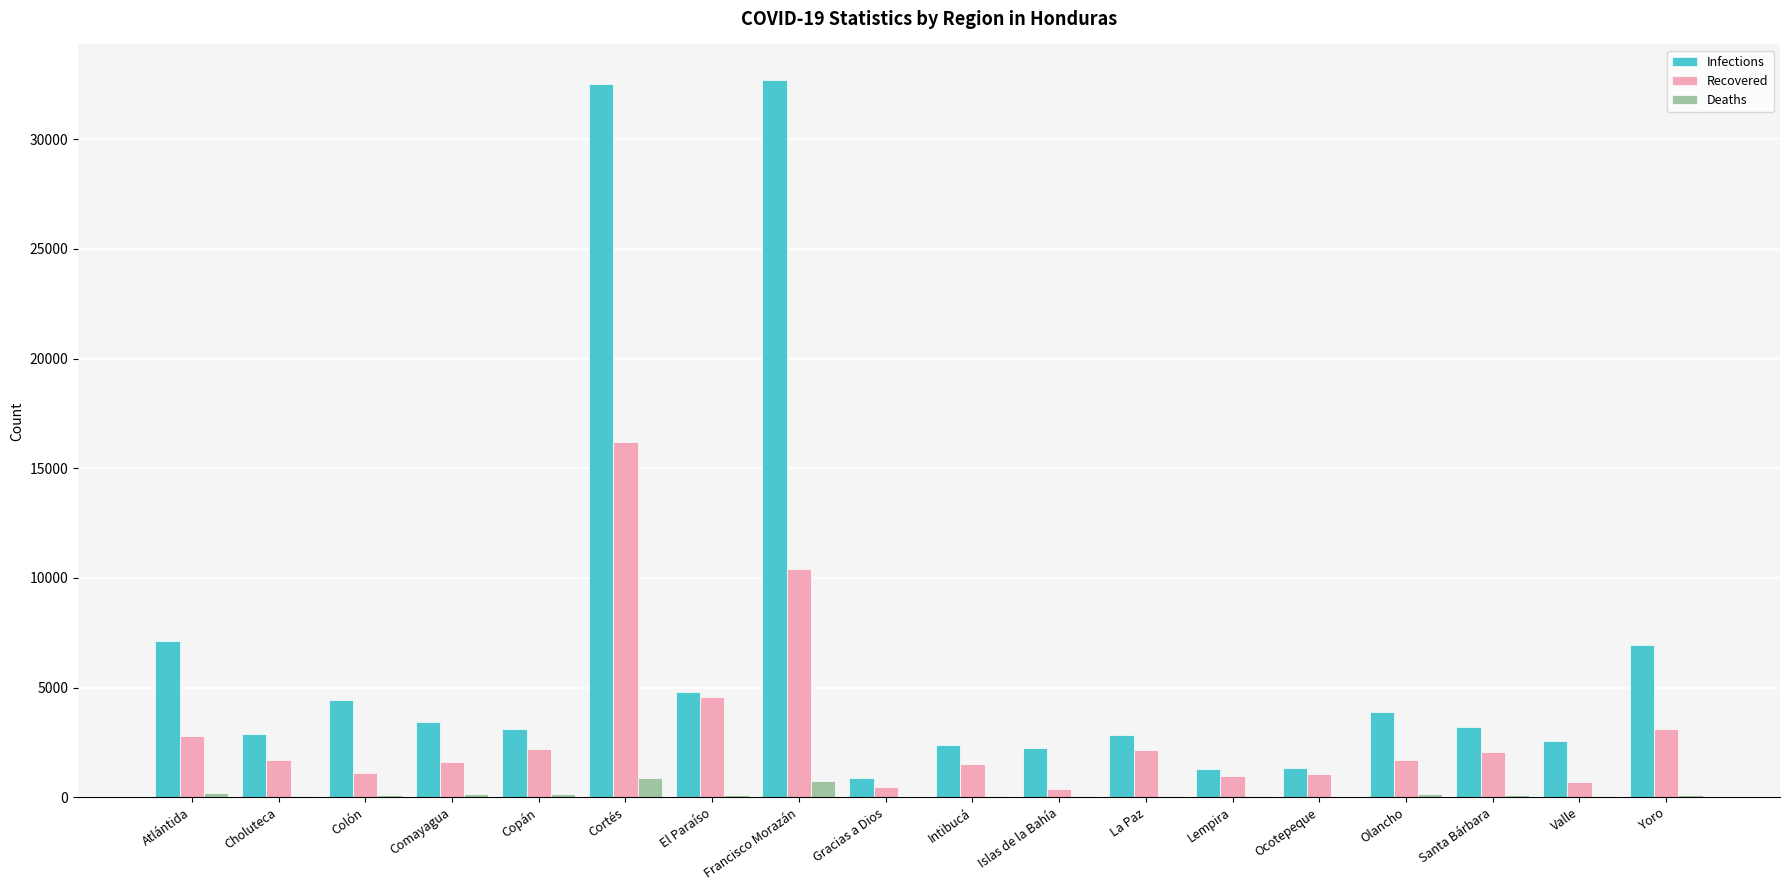

At which category is the sum across all series the highest?

Cortés